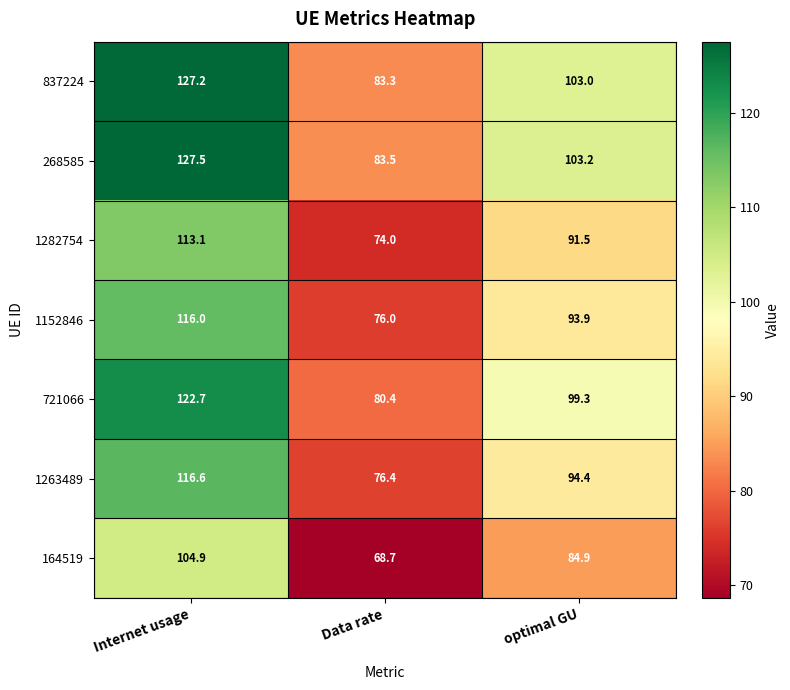

How many 1152846 values are between 76 and 116?

3